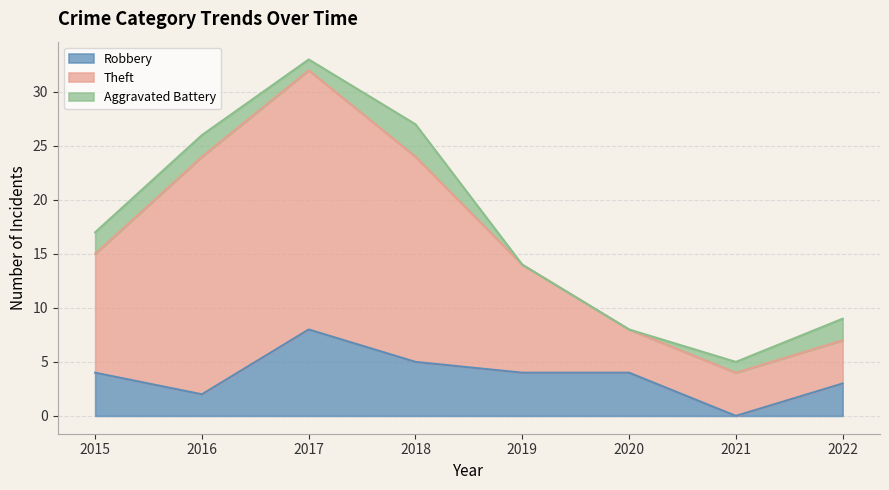

At which category is the sum across all series the highest?

2017